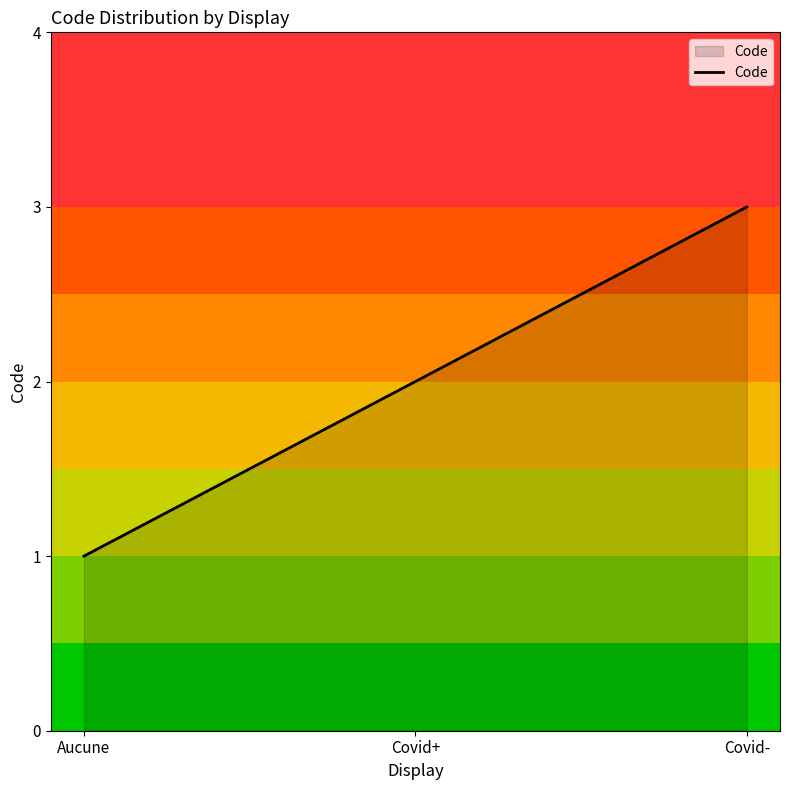

What is the difference between the maximum and minimum values?

2